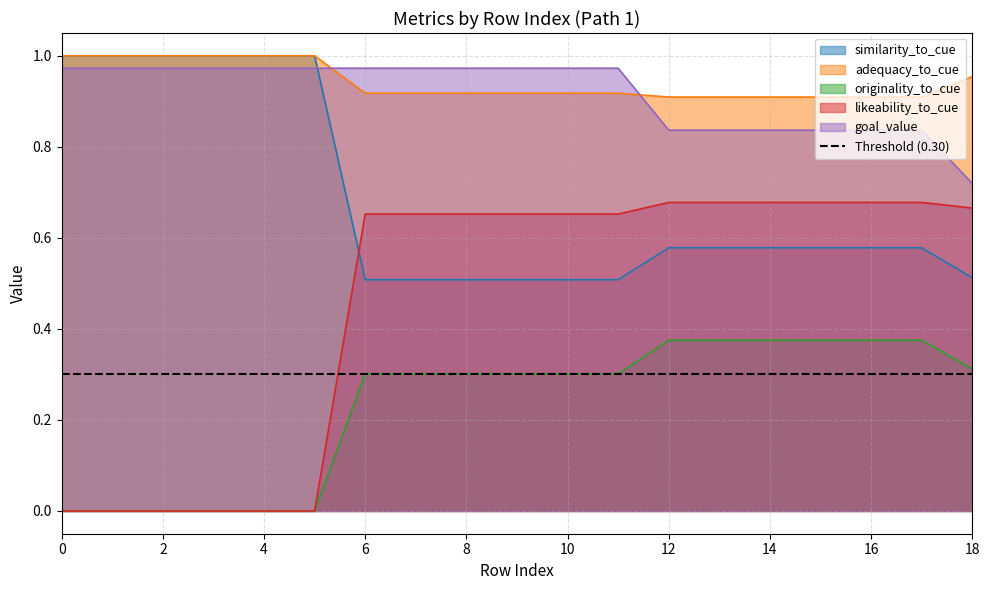

What value does the goal_value series have at 18?

0.7